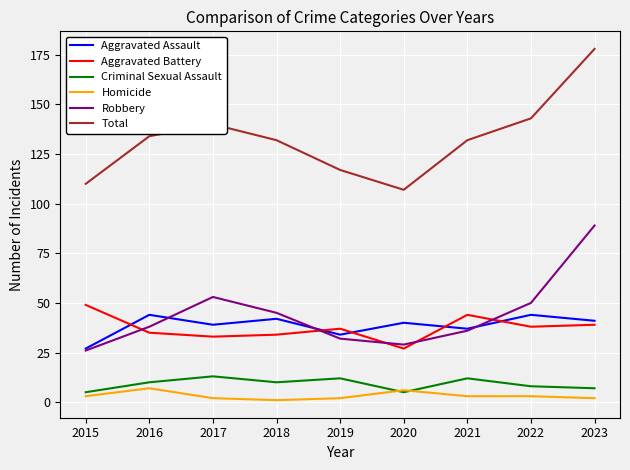

True or false: Homicide has a value of 3 at 2021.

True